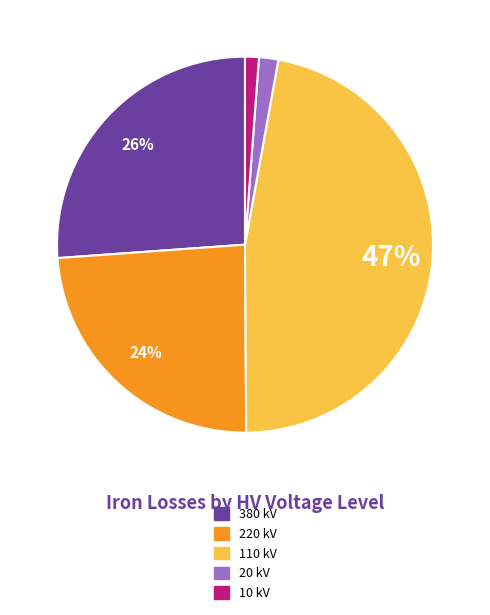

Which has a higher value, 20 or 220?

220